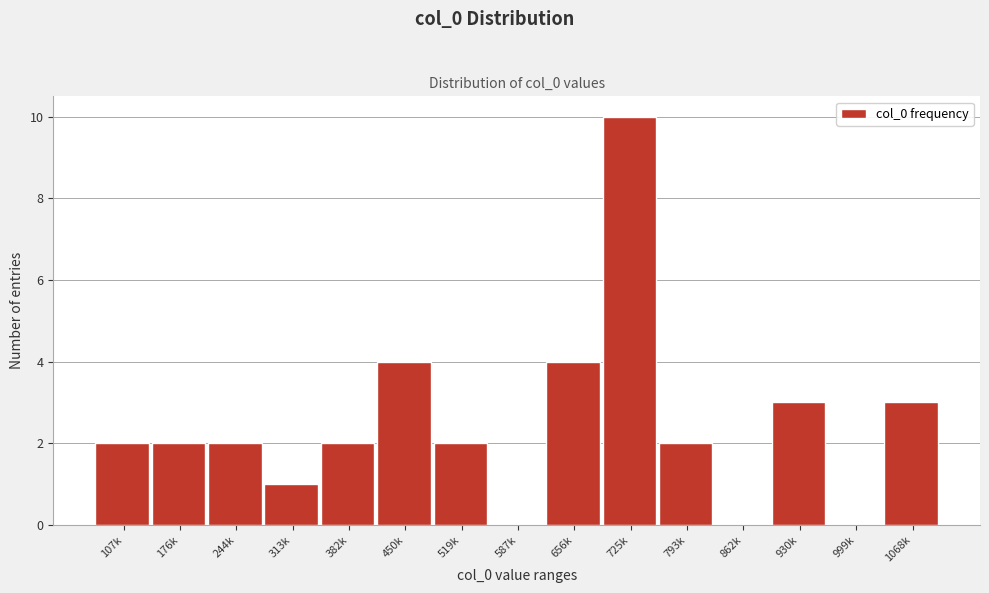

Reading right to left, what are all the values shown in this chart?

1068k=3	999k=0	930k=3	862k=0	793k=2	725k=10	656k=4	587k=0	519k=2	450k=4	382k=2	313k=1	244k=2	176k=2	107k=2